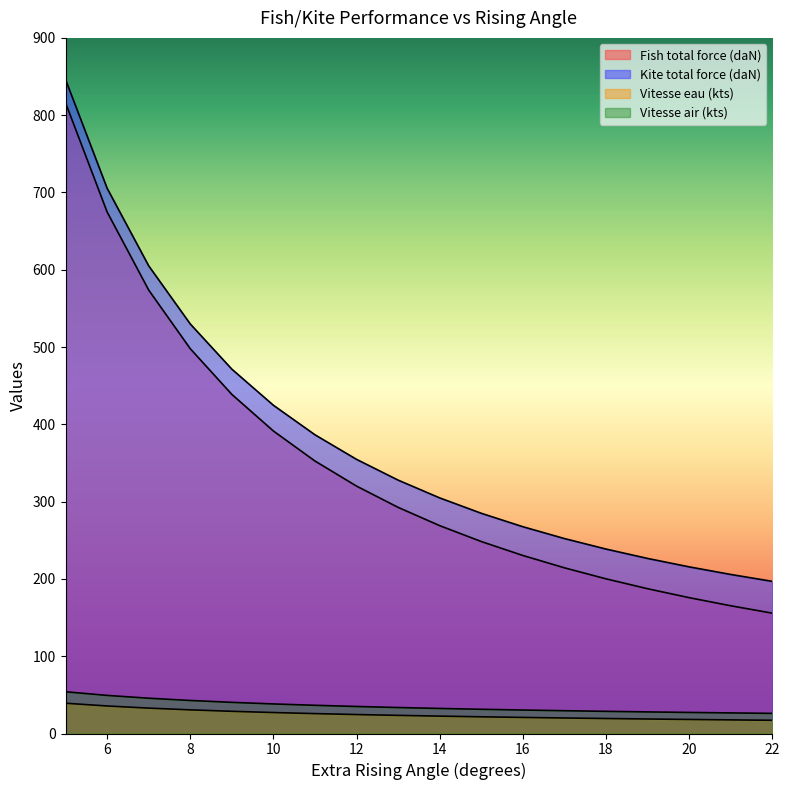

Read the Fish total force (daN) value at 6.

674.8